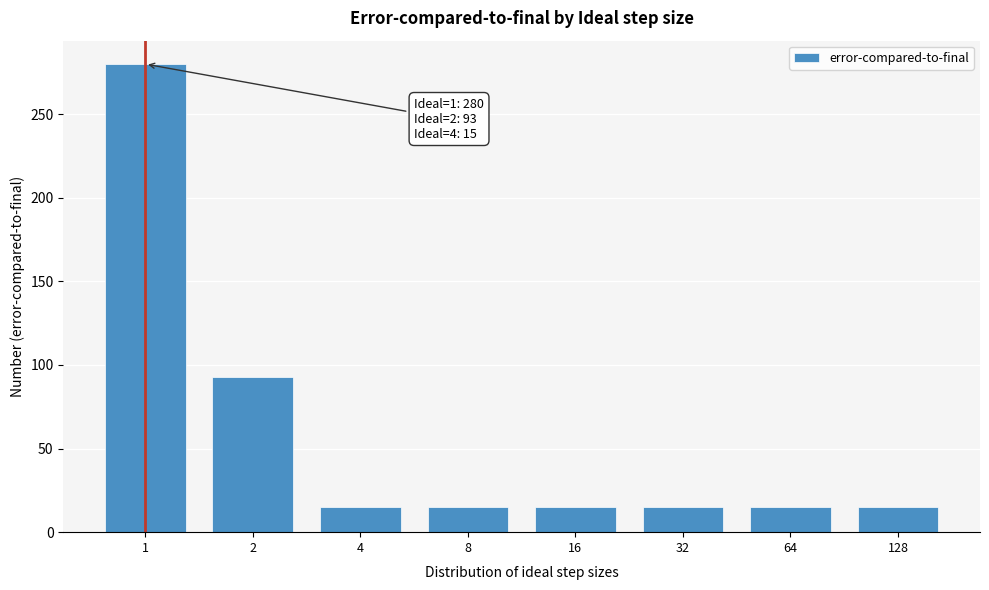

Reading left to right, extract all data points from this chart.

1=280	2=93	4=15	8=15	16=15	32=15	64=15	128=15